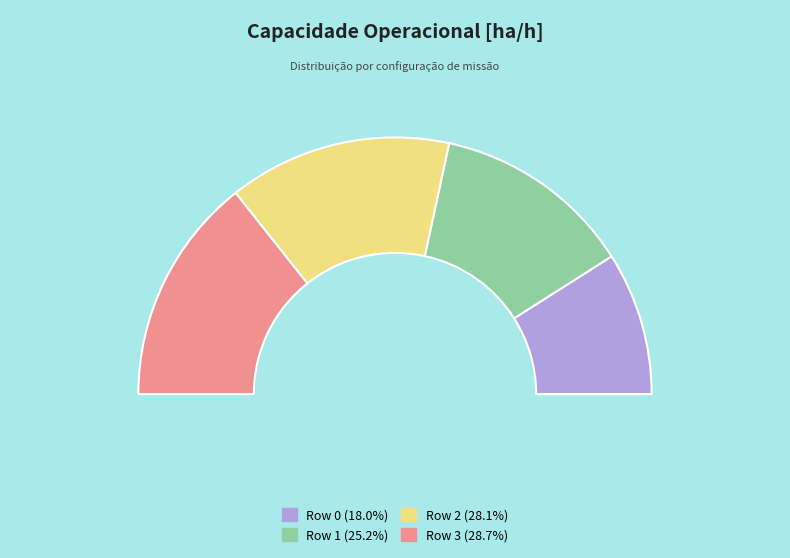

Is the sum of Row 1 and Row 0 greater than half?

No